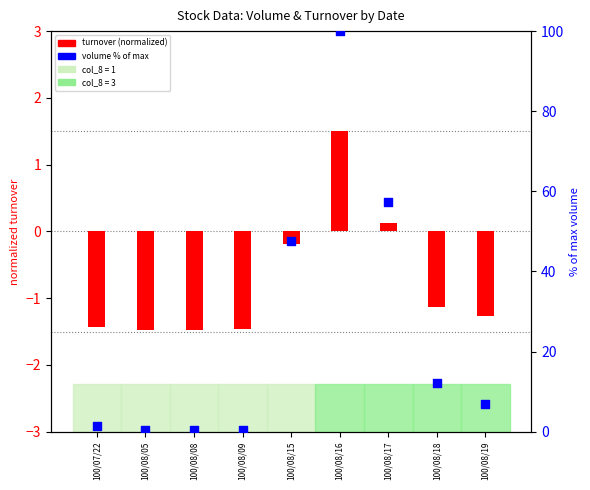

Which series reaches the minimum Y coordinate?

turnover (normalized)